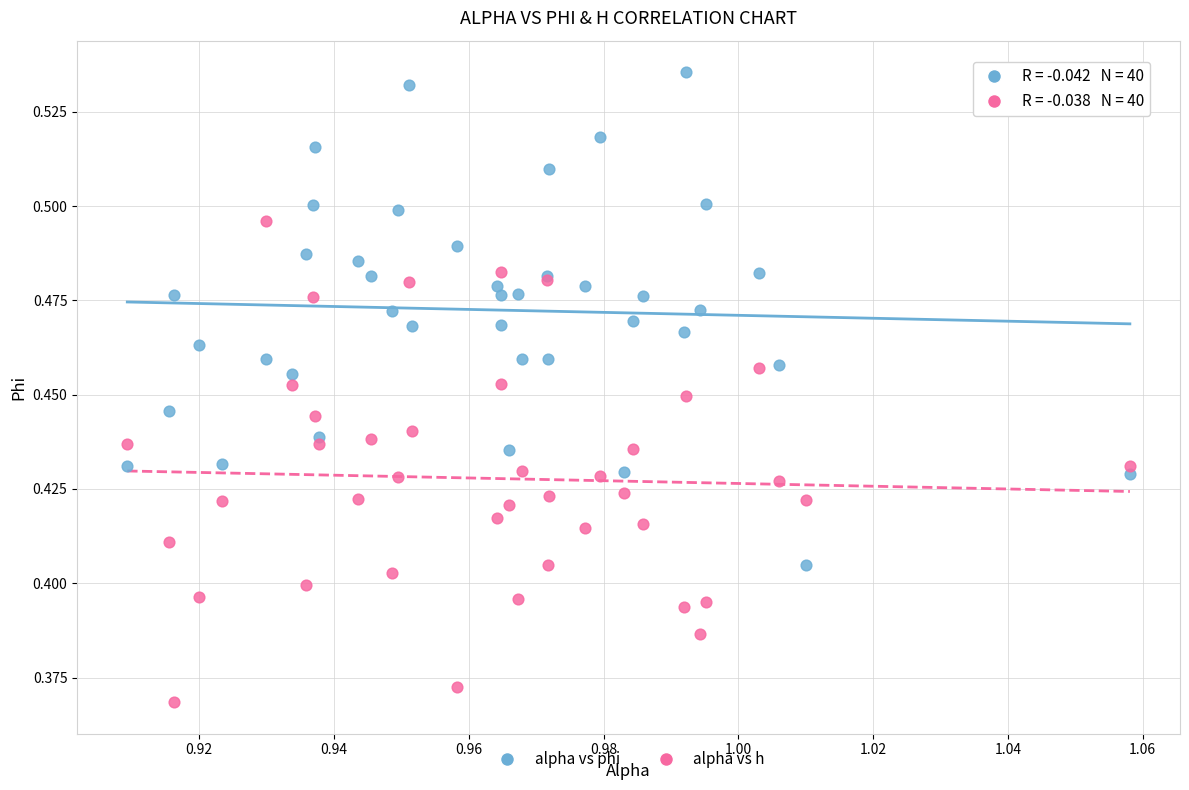

Which series reaches the minimum Y coordinate?

alpha vs h